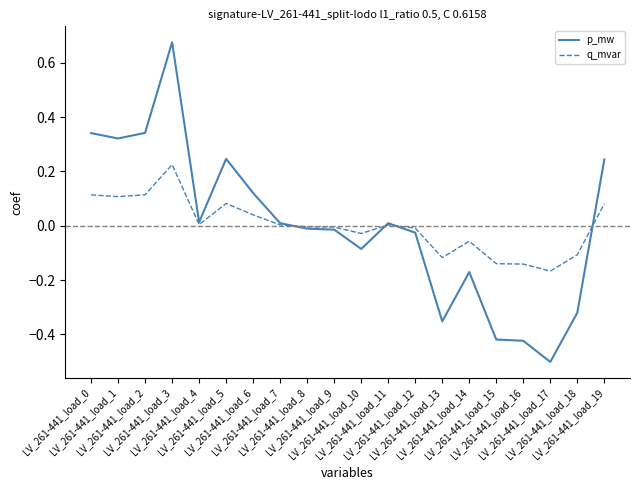

Which series changed the most between LV_261-441_load_1 and LV_261-441_load_8?

p_mw